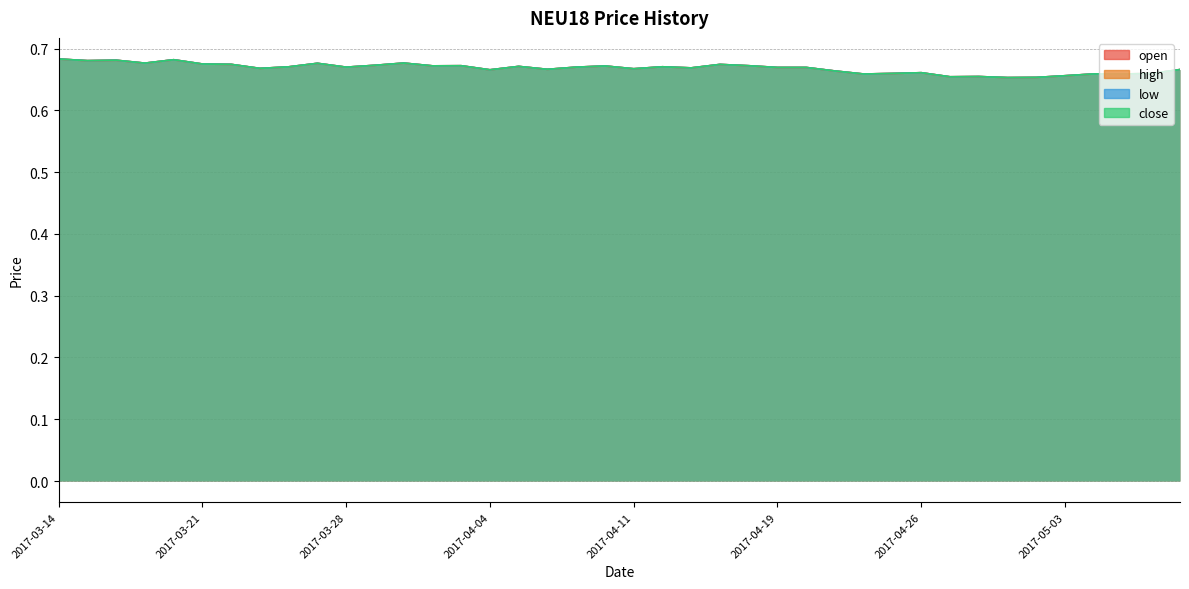

Is the value of low at 2017-04-03 greater than the value of close at 2017-03-17?

No